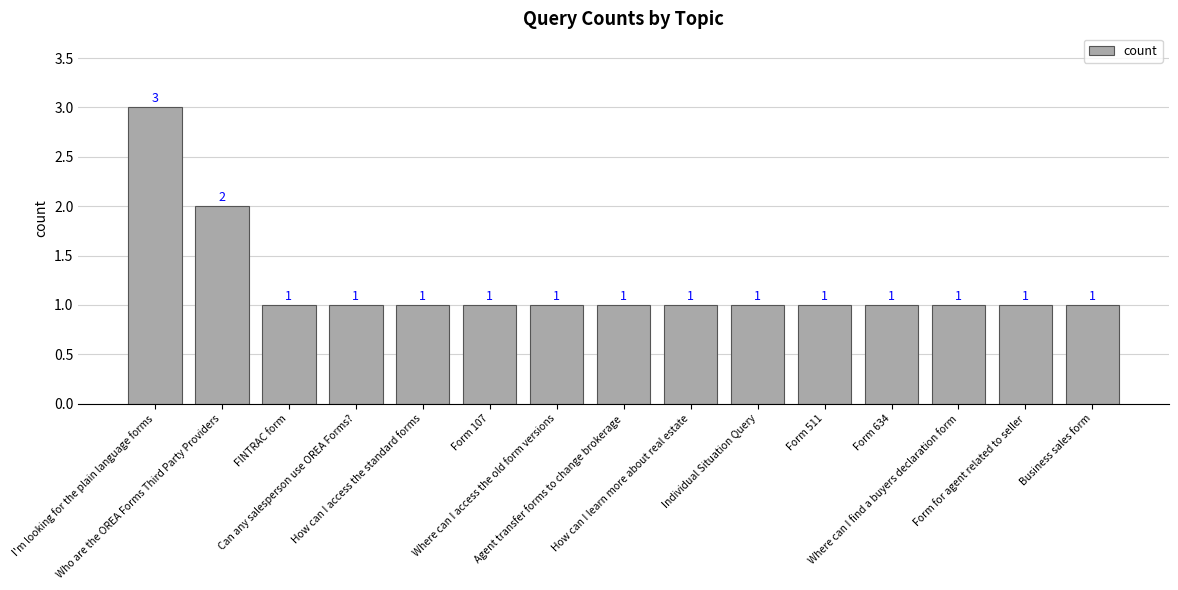

What is the change in value from I'm looking for the plain language forms to How can I learn more about real estate?

-2